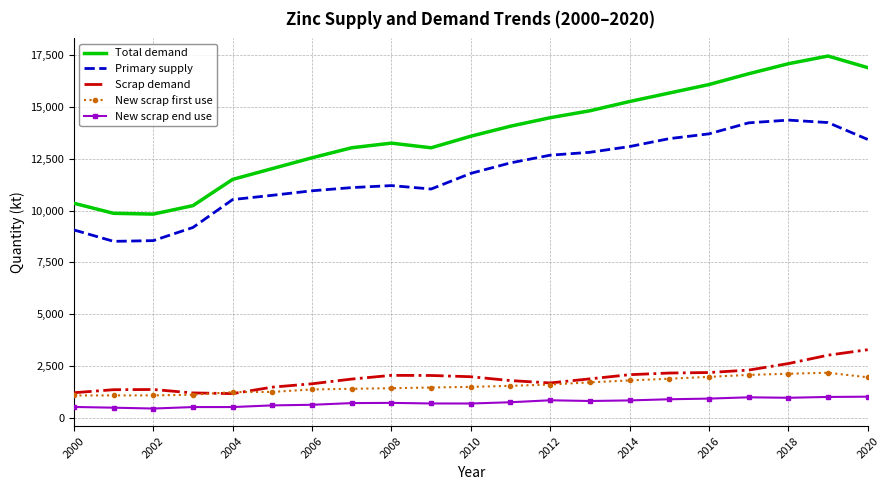

True or false: New scrap end use and New scrap first use cross at least once.

False